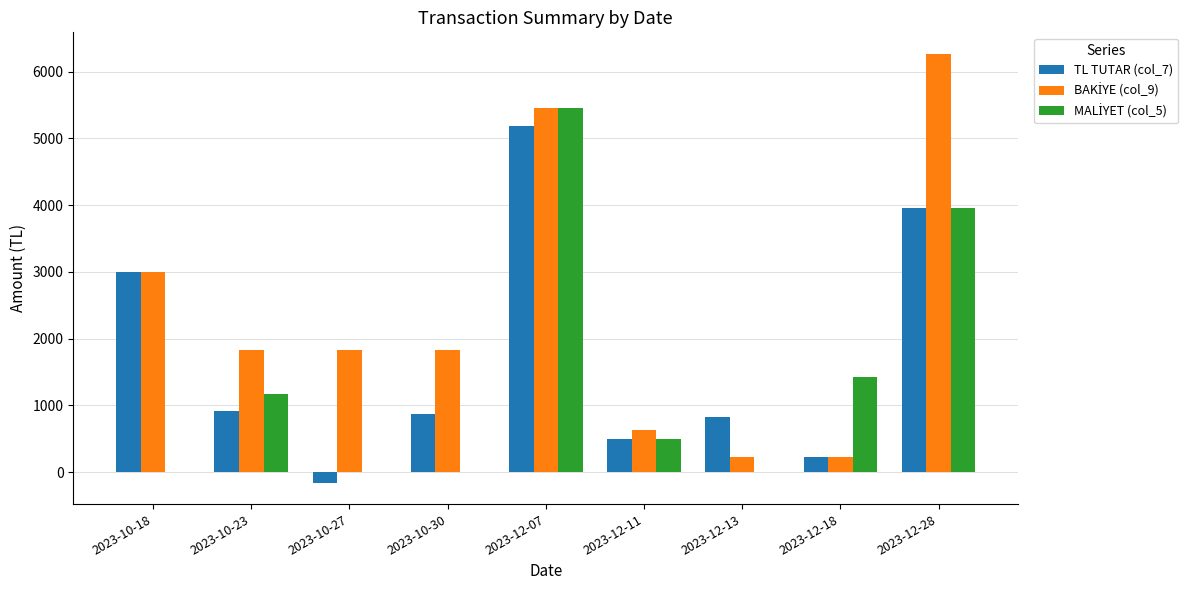

At which category is the sum across all series the highest?

2023-12-07